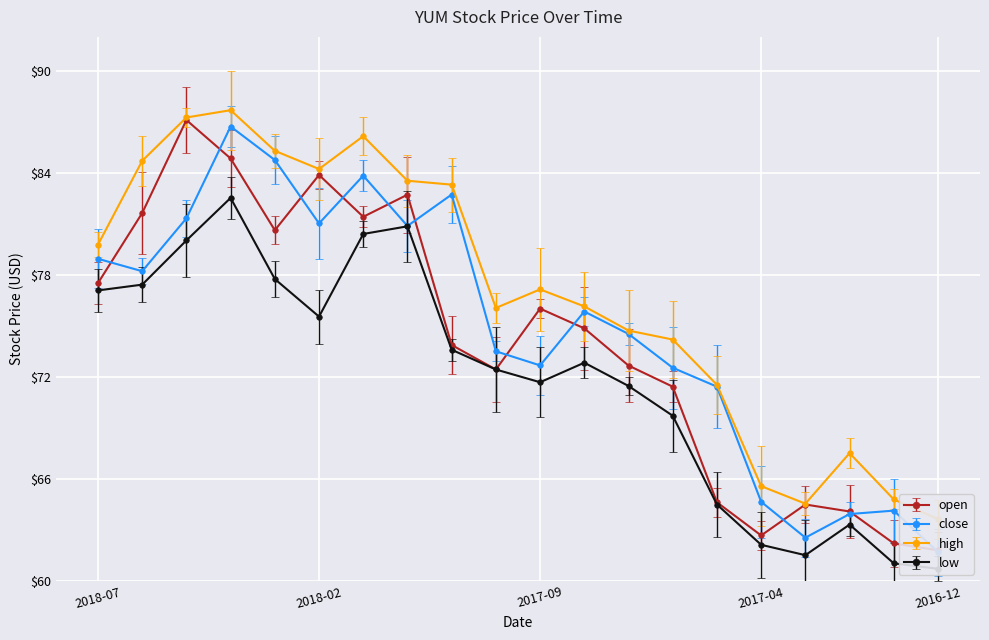

How many data points in high are less than 77?

10